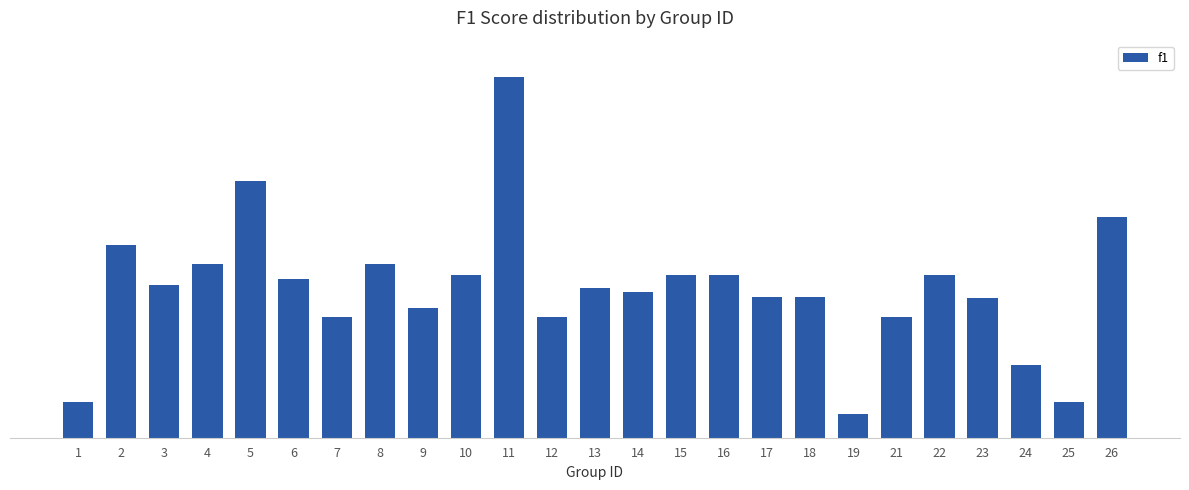

Does the chart contain any negative values?

No